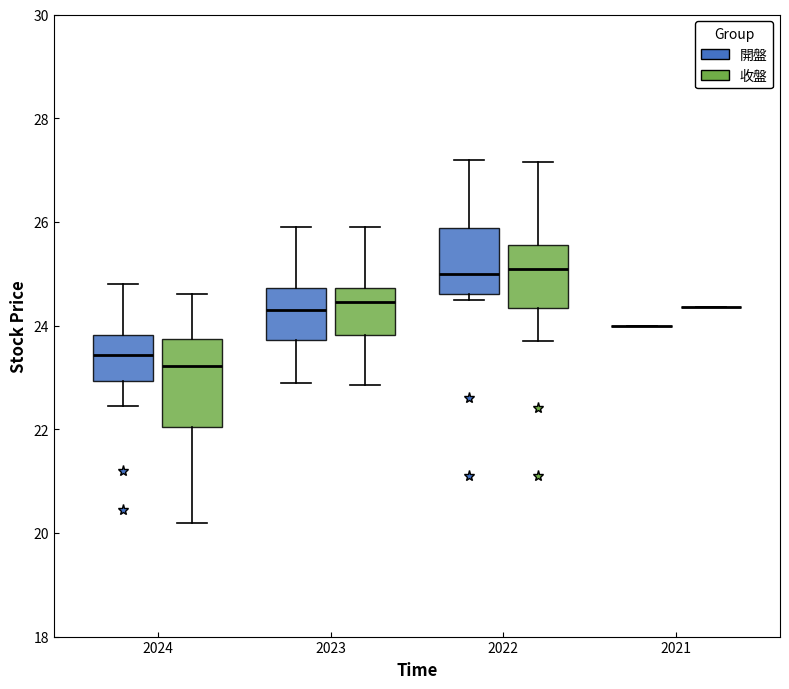

Comparing the boxes themselves (not the whiskers), which one is the tallest?

2024 (收盤)